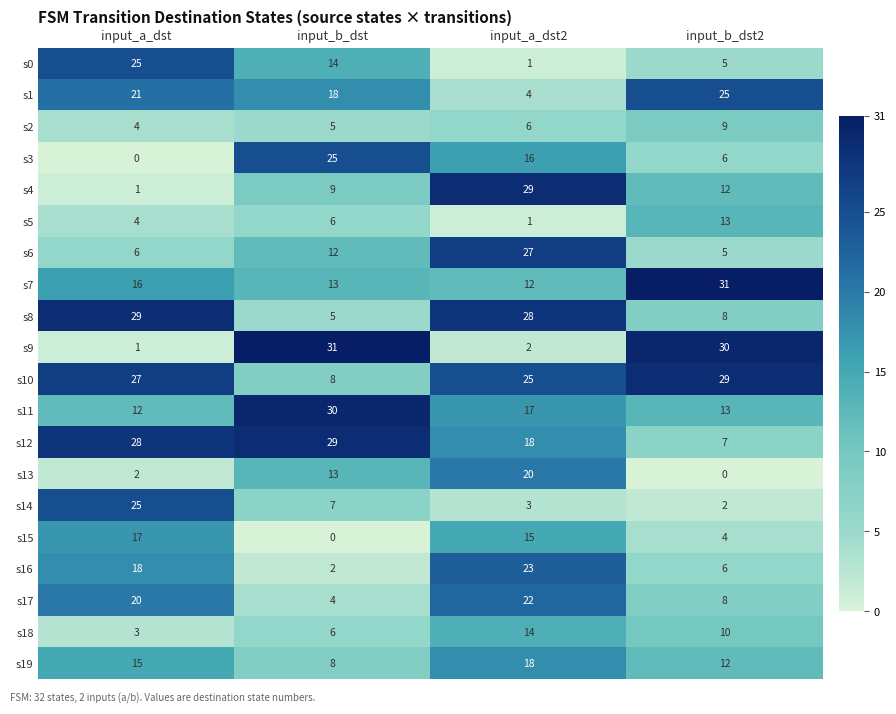

Is it true that s7 equals 18 at input_a_dst2?

False